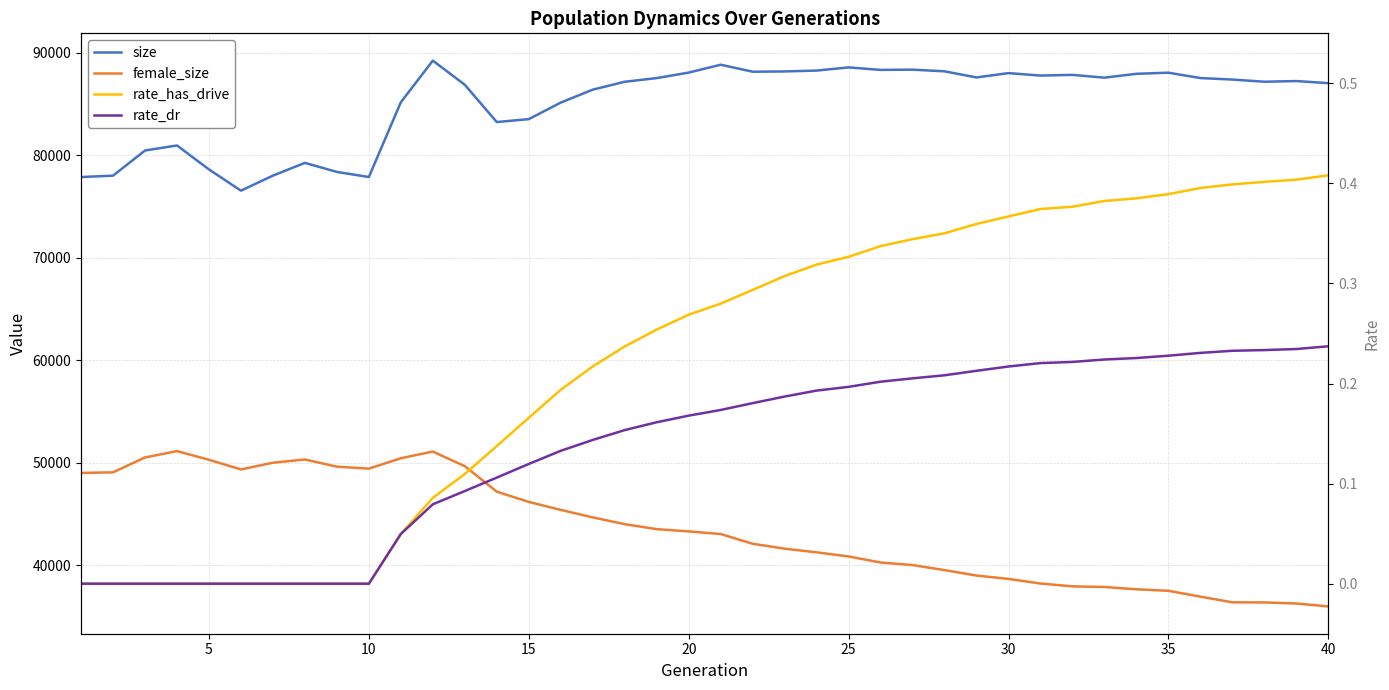

True or false: rate_dr and rate_has_drive cross at least once.

False